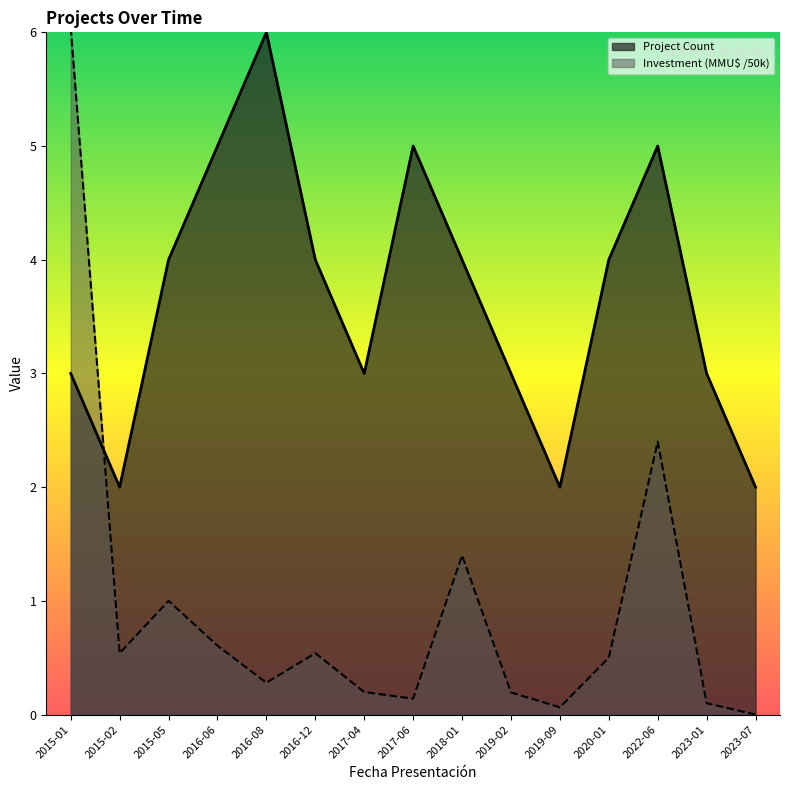

Rank the series at 2017-06 from lowest to highest value.

Investment (MMU$ /50k), Project Count